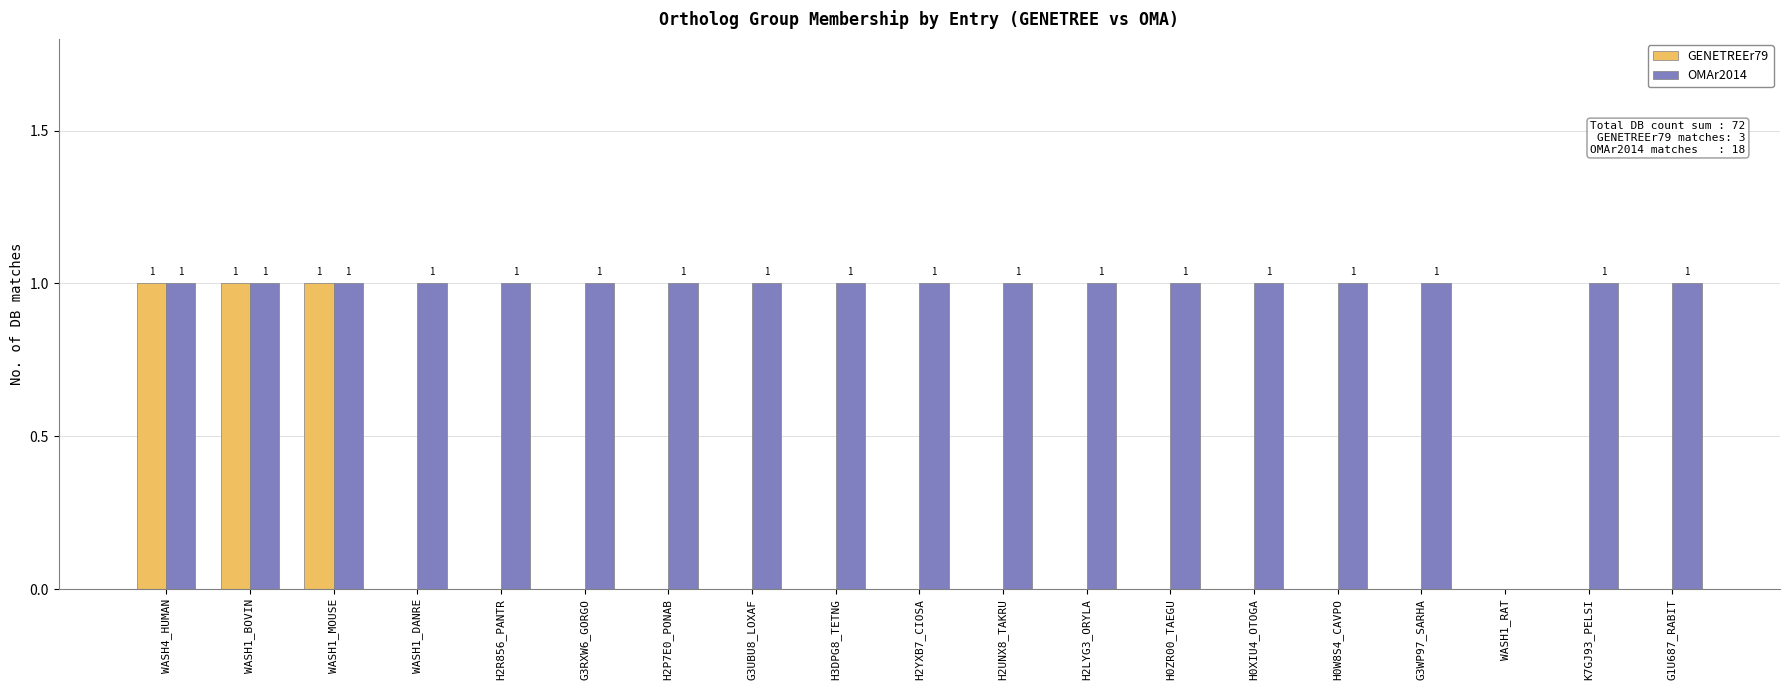

Which series has the largest total across all categories?

OMAr2014